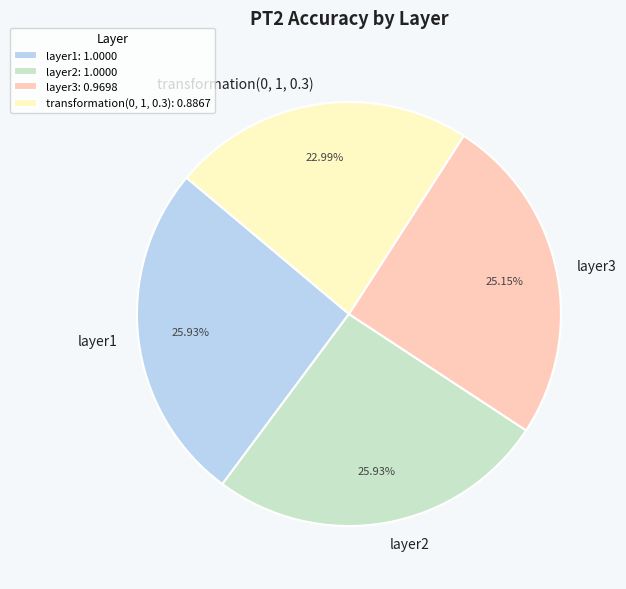

What portion of the pie excludes layer2?

74.1%